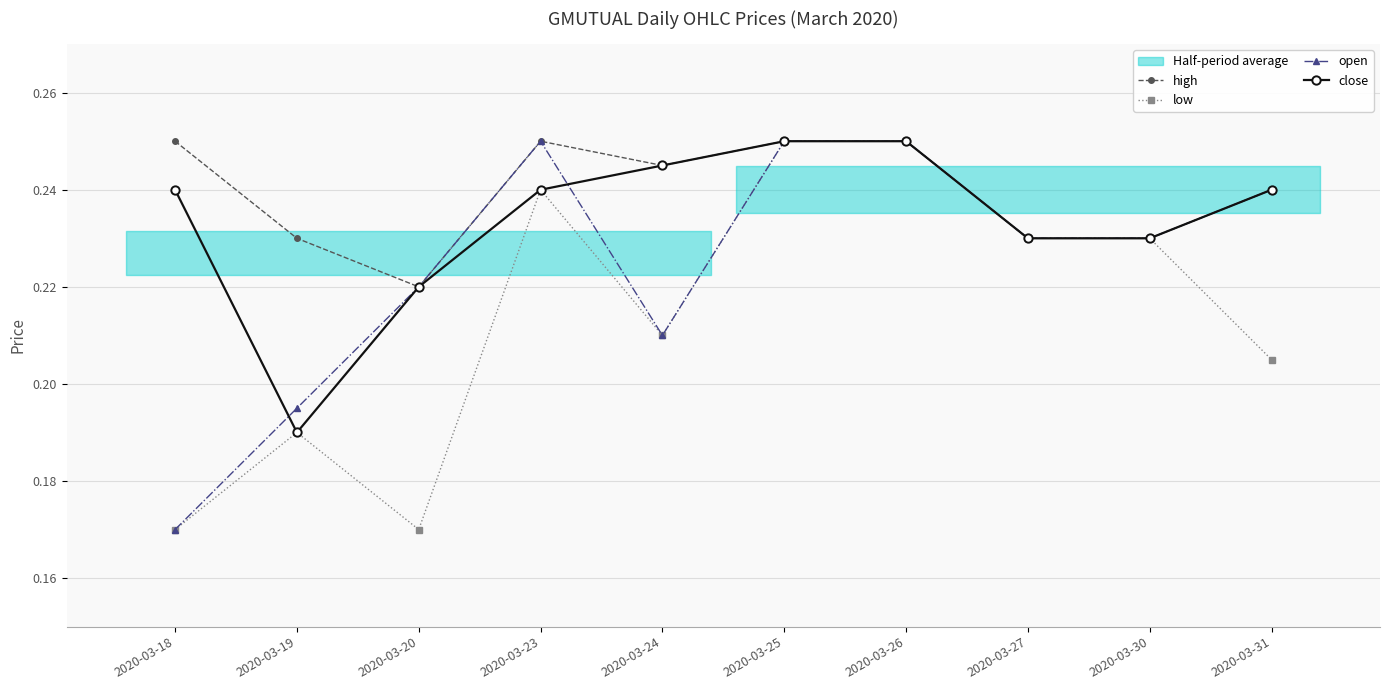

Which category has the highest value in the low series?

2020-03-25